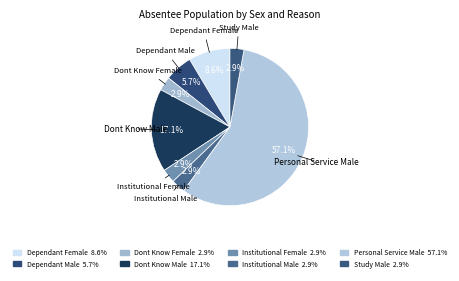

How many segments does this pie chart have?

8